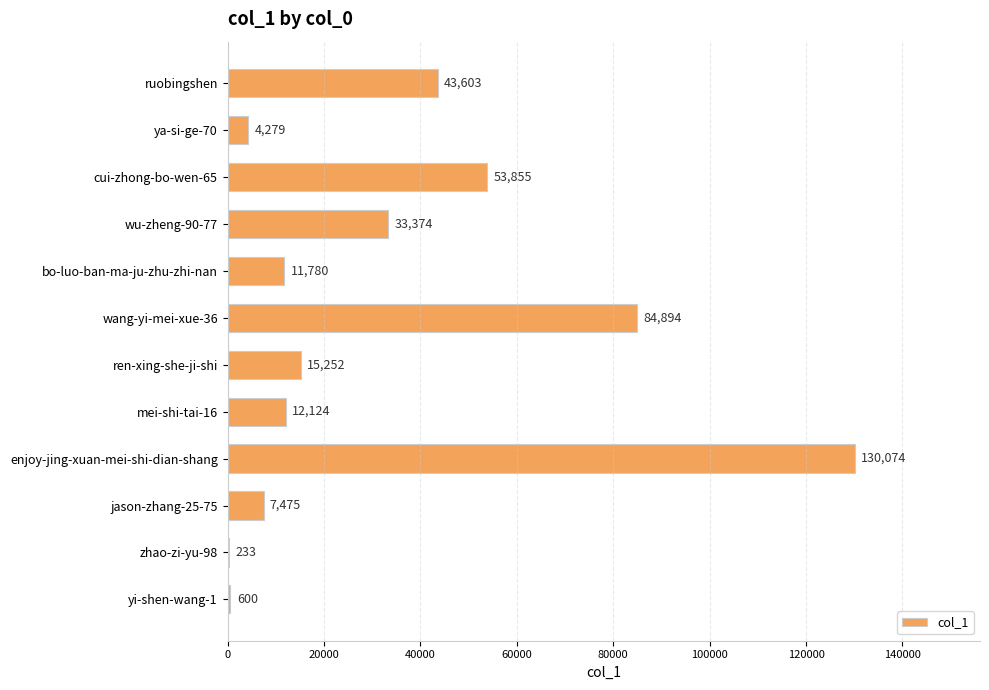

What is the average value?

33129